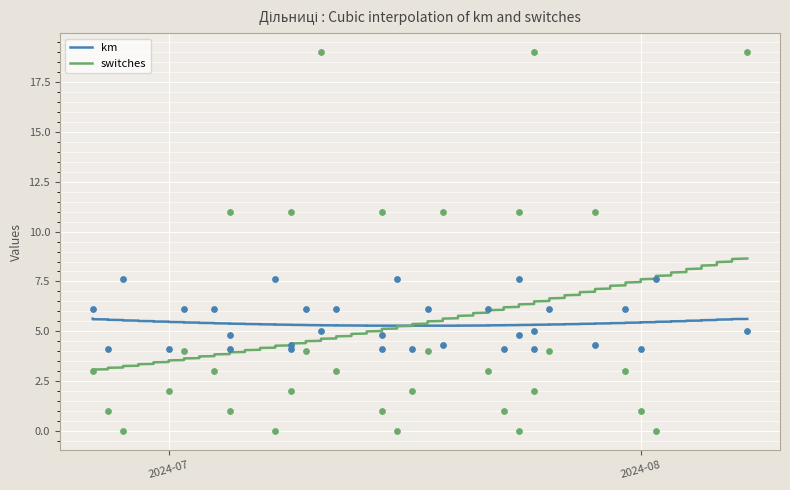

Which series has the largest total across all categories?

km